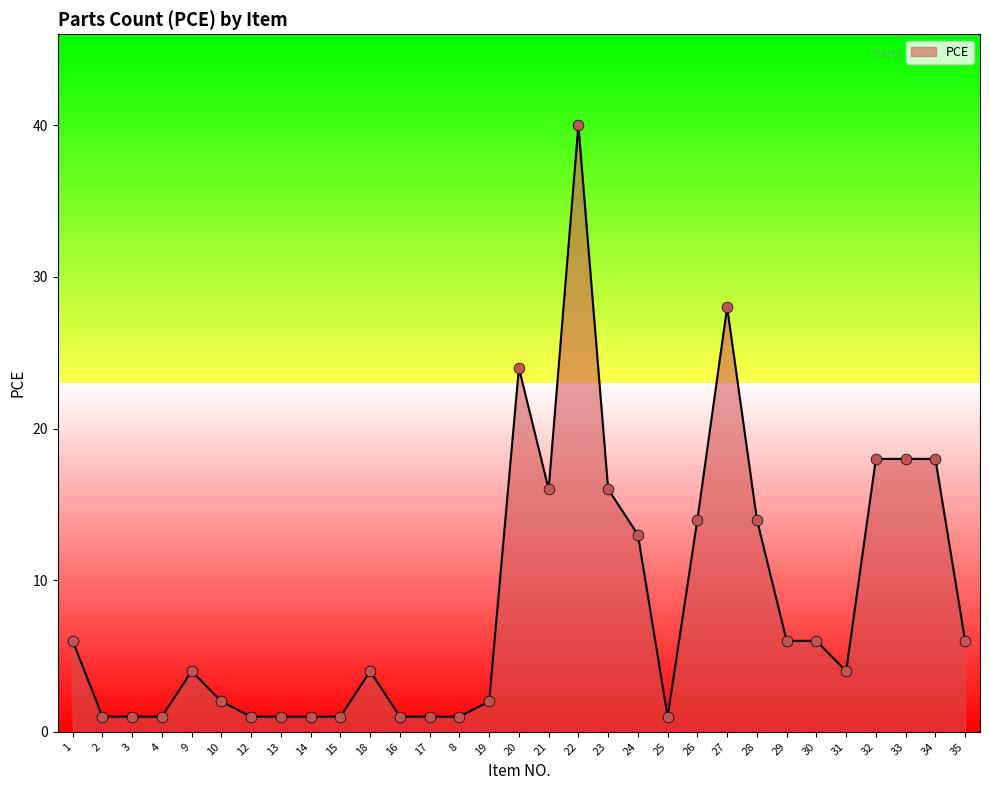

Which has a higher value, 23 or 30?

23